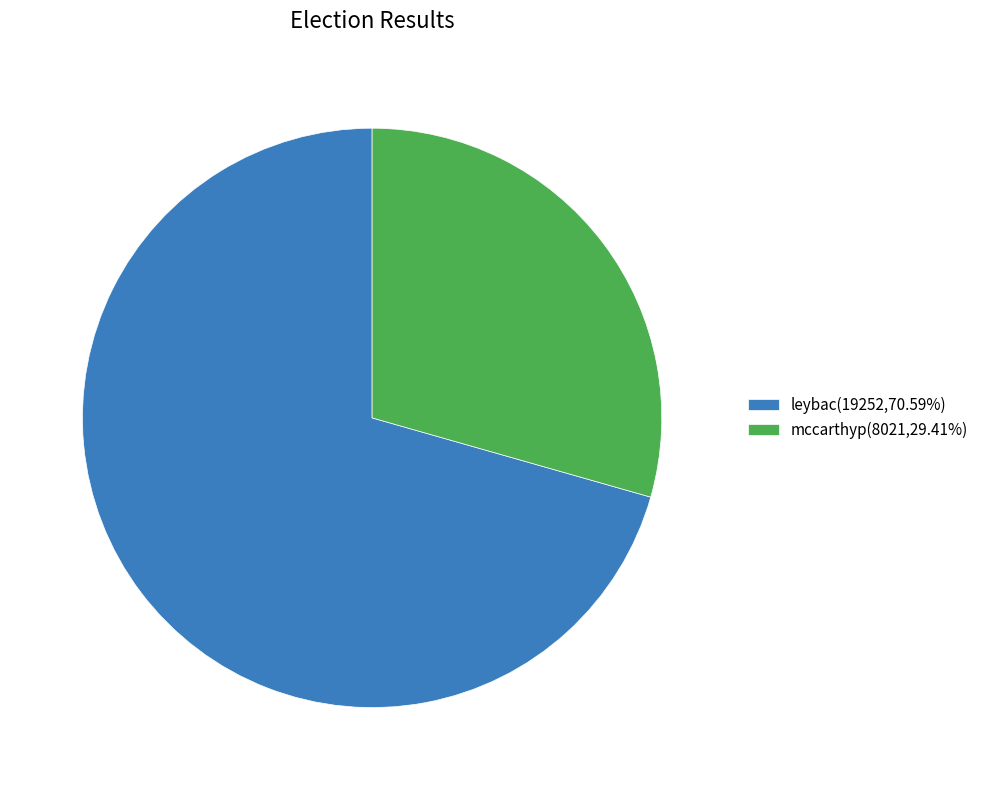

Rank the categories by value from highest to lowest.

leybac, mccarthyp